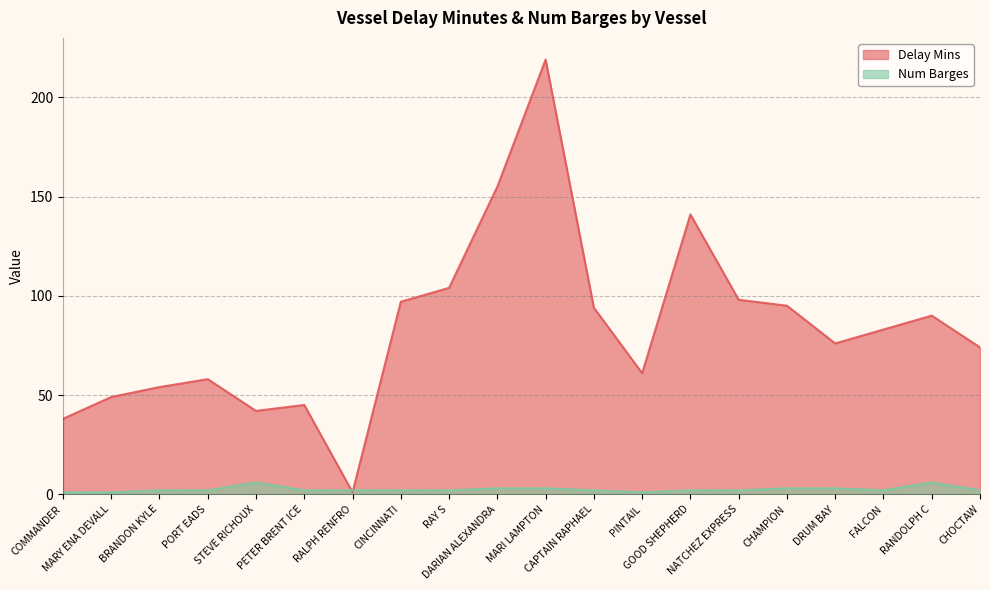

Reading right to left, what are all the values shown in this chart?

Delay Mins: 74	90	83	76	95	98	141	61	94	219	155	104	97	1	45	42	58	54	49	38
Num Barges: 2	6	2	3	3	2	2	1	2	3	3	2	2	2	2	6	2	2	1	1